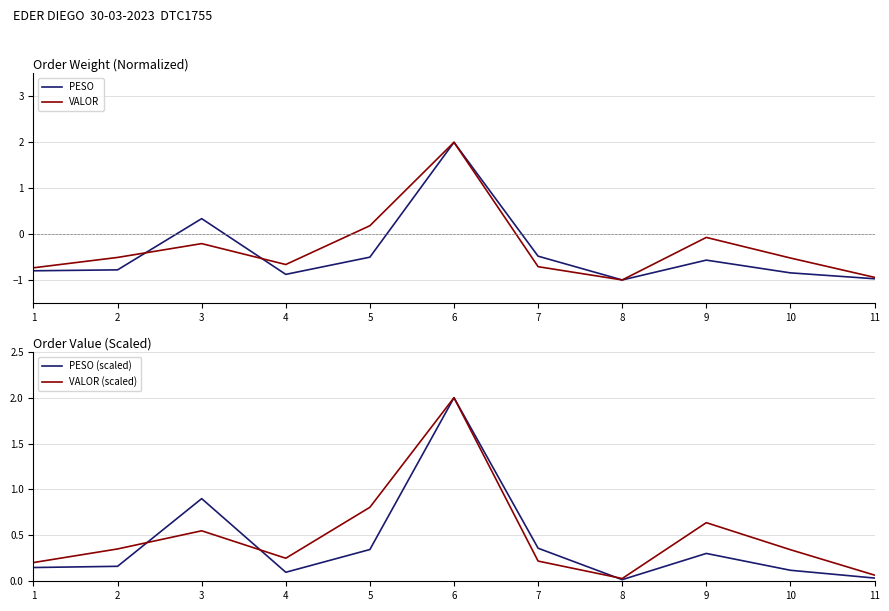

What is the average value of the PESO (scaled) series?

0.4